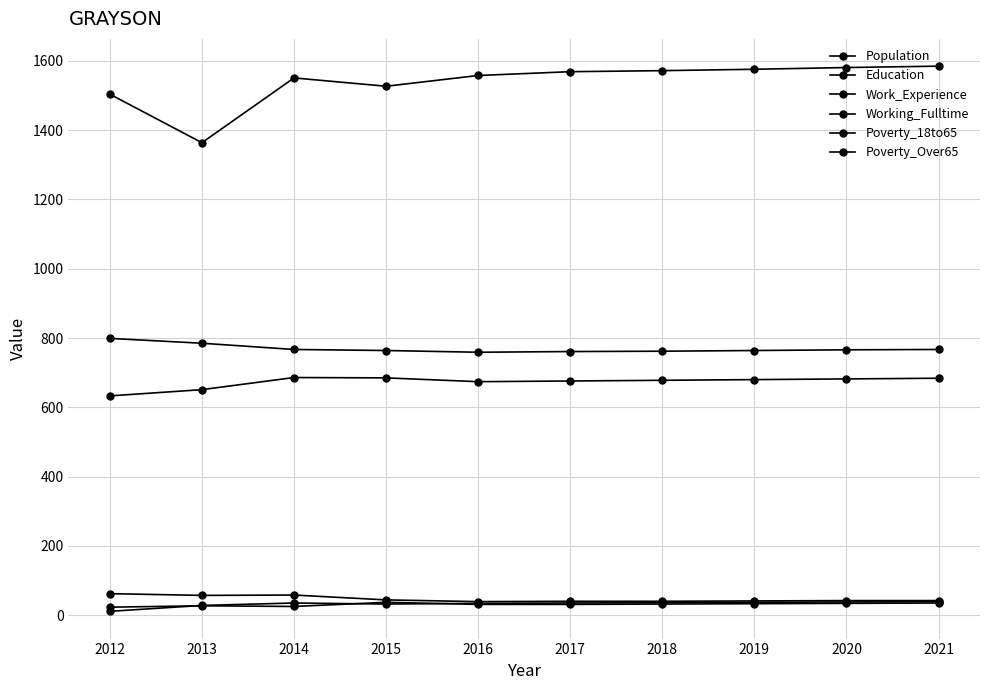

Reading left to right, extract all data points from this chart.

Population: 1504	1364	1551	1527	1558	1569	1572	1576	1581	1585
Education: 633	651	686	685	674	676	678	680	682	684
Work_Experience: 799	785	767	764	759	761	762	764	766	767
Working_Fulltime: 11	28	35	32	34	35	36	37	38	39
Poverty_18to65: 62	57	58	44	39	40	40	41	42	42
Poverty_Over65: 23	27	25	37	31	31	32	33	34	35